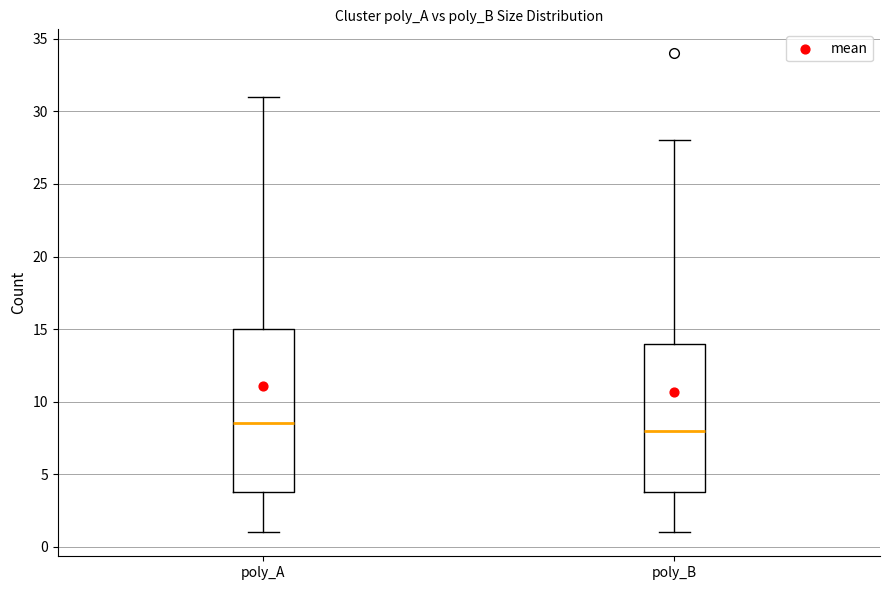

Where is the lower edge of the box for poly_A on the y-axis? The values are not printed on the chart, so give them approximately, as read against the axis.

4.0